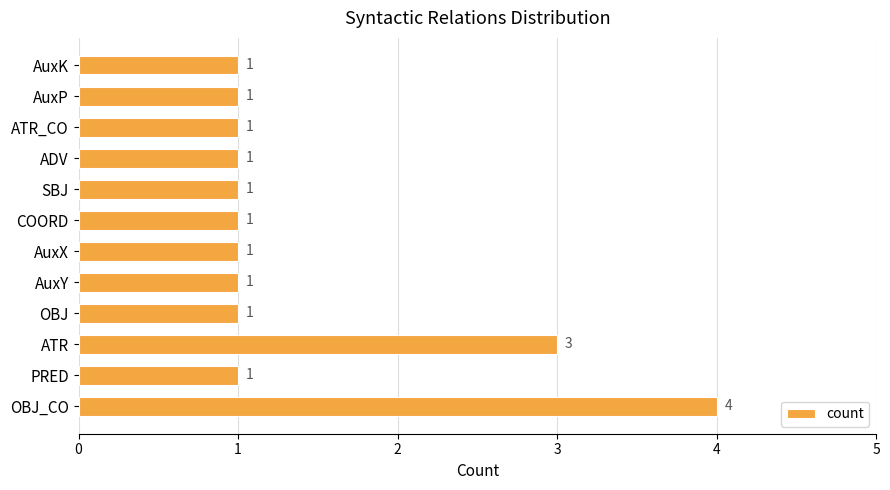

Count the number of categories in the chart.

12